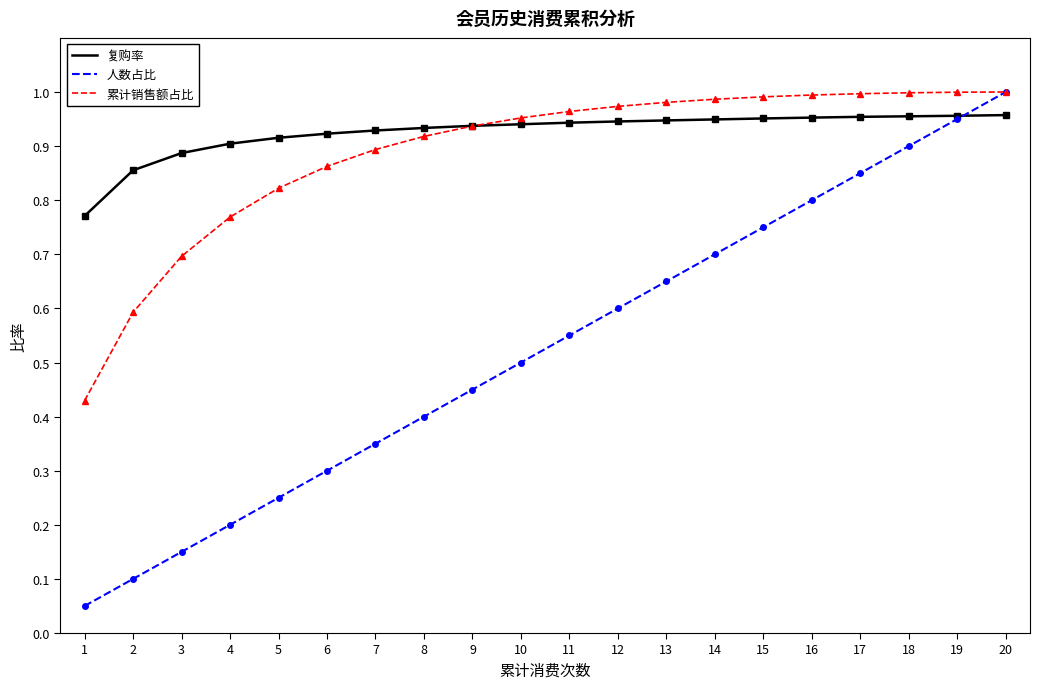

True or false: 人数占比 has more than 1 interior local peaks.

False